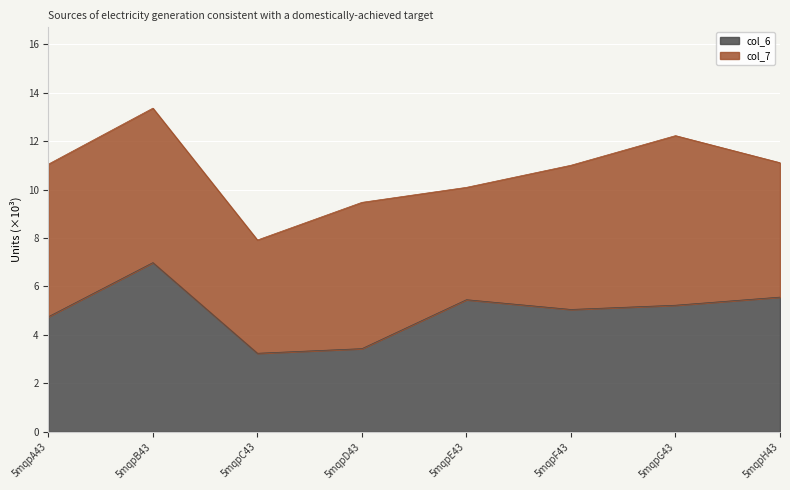

Approximately how many times larger is the value at 5mqpB43 compared to 5mqpF43?

1.4